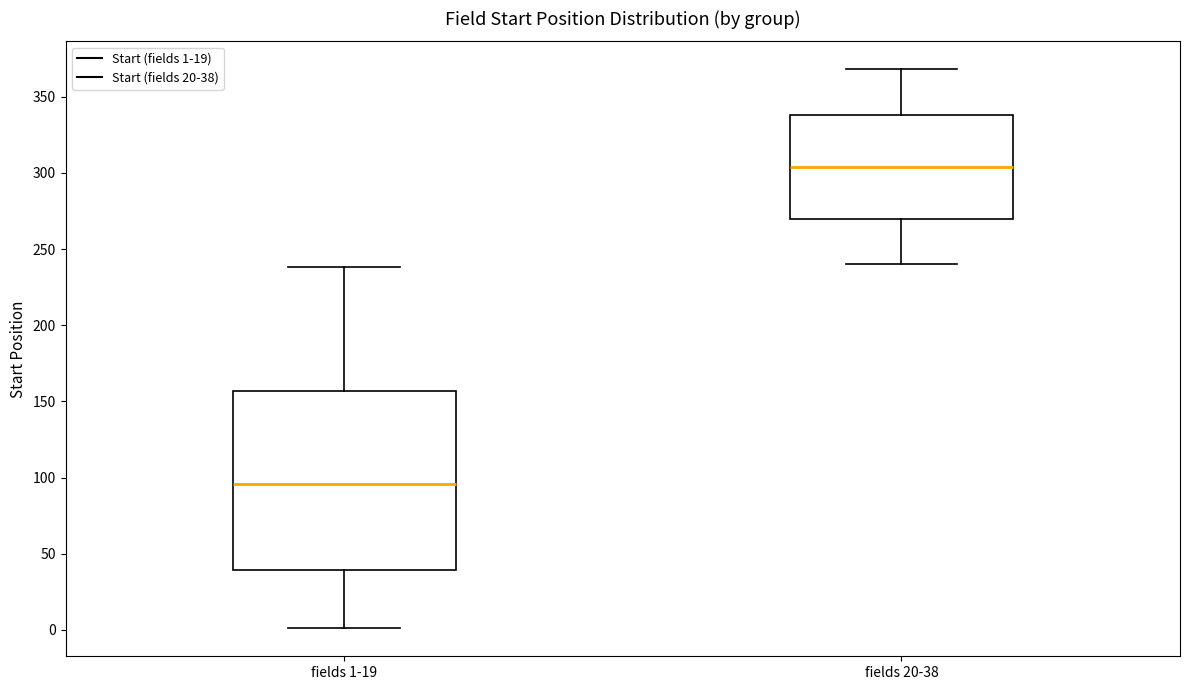

Where is the lower edge of the box for fields 1-19 on the y-axis? The values are not printed on the chart, so give them approximately, as read against the axis.

40